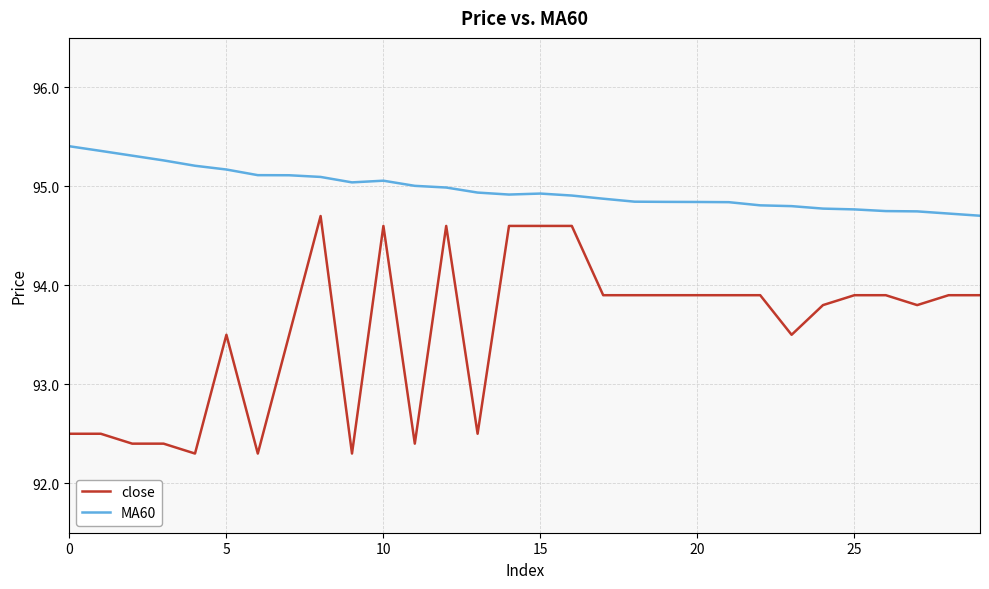

List the series in order of their peak value, highest first.

MA60, close